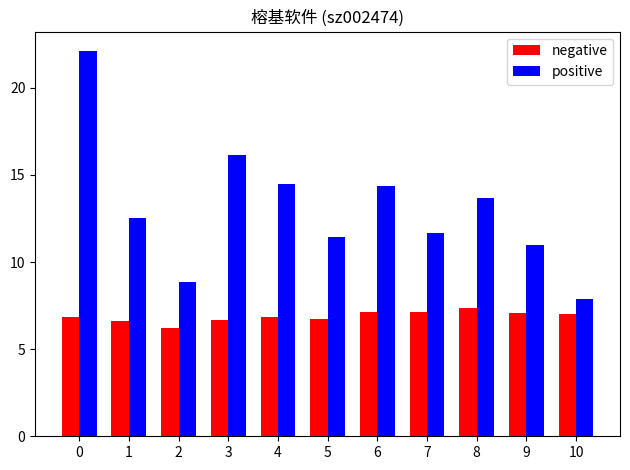

What is the maximum value shown in the chart?

22.1